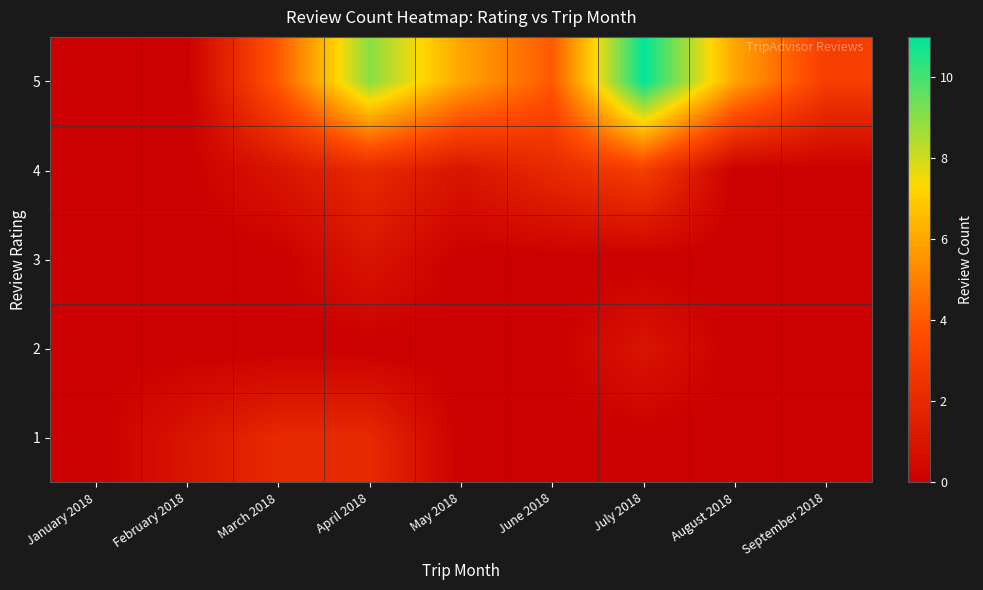

At how many categories does at least one series exceed 4?

4